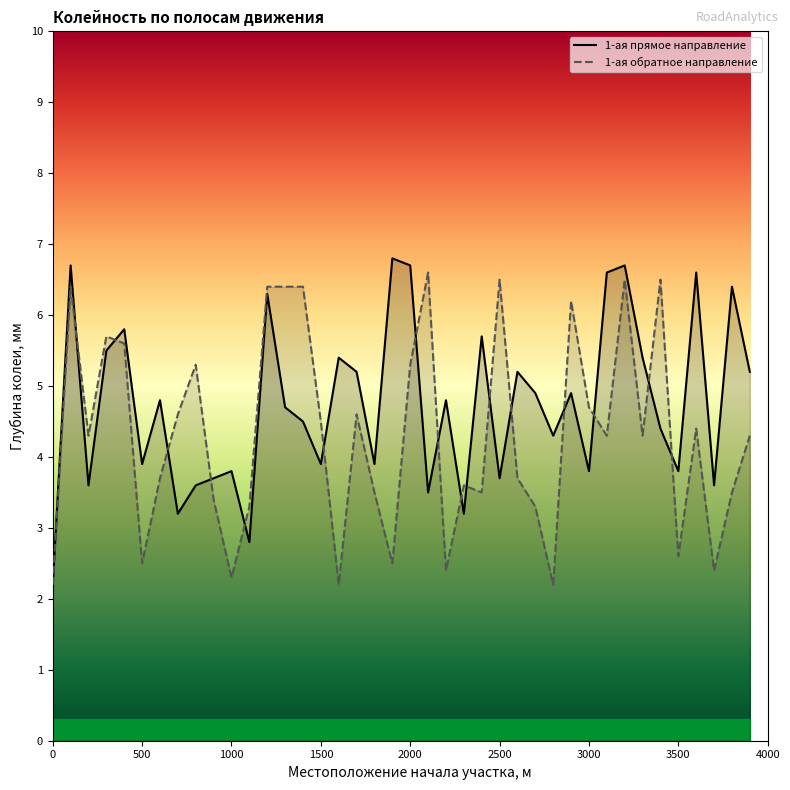

List the labels in order of 1-ая обратное направление value, largest first.

2100, 2500, 3200, 3400, 100, 1200, 1300, 1400, 2900, 300, 400, 800, 2000, 3000, 700, 1700, 1500, 3600, 200, 3100, 3300, 3900, 600, 2600, 2300, 1800, 2400, 3800, 900, 1100, 2700, 3500, 500, 1900, 2200, 3700, 1000, 0, 1600, 2800